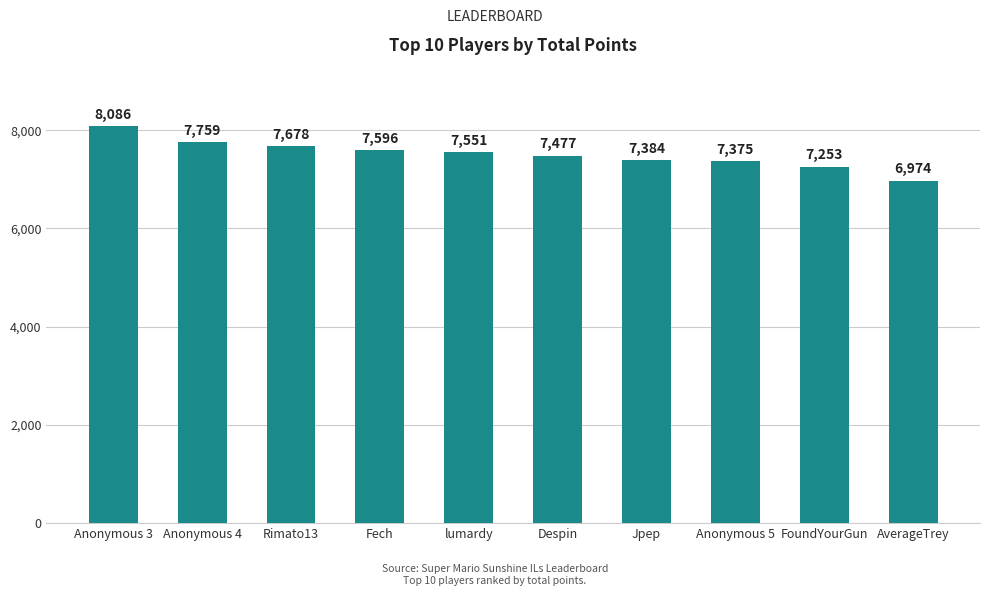

How many values are below 7551?

5